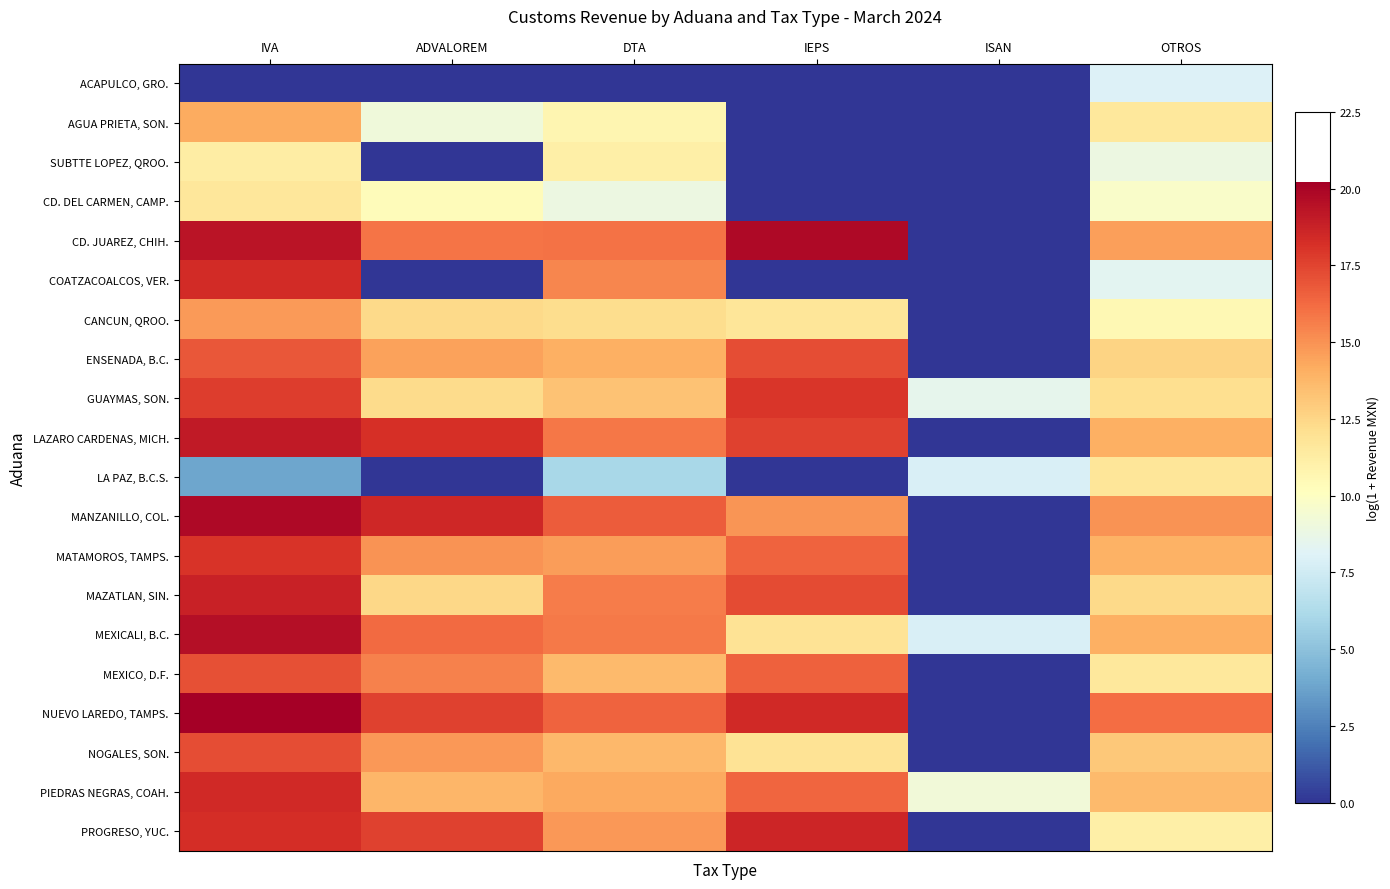

At ISAN, list the series in order from smallest to largest.

ACAPULCO, GRO., AGUA PRIETA, SON., SUBTTE LOPEZ, QROO., CD. DEL CARMEN, CAMP., CD. JUAREZ, CHIH., COATZACOALCOS, VER., CANCUN, QROO., ENSENADA, B.C., LAZARO CARDENAS, MICH., MANZANILLO, COL., MATAMOROS, TAMPS., MAZATLAN, SIN., MEXICO, D.F., NUEVO LAREDO, TAMPS., NOGALES, SON., PROGRESO, YUC., LA PAZ, B.C.S., MEXICALI, B.C., GUAYMAS, SON., PIEDRAS NEGRAS, COAH.